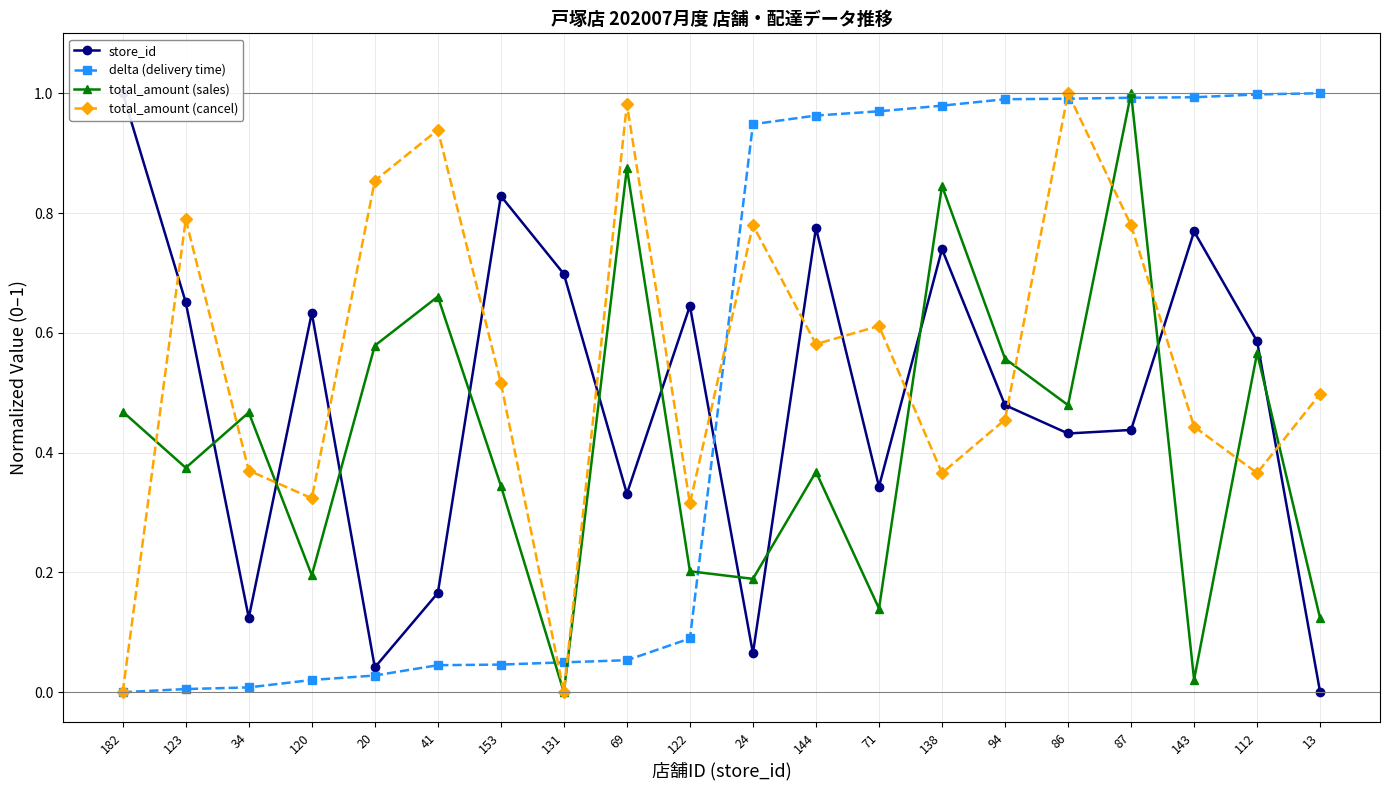

Reading left to right, transcribe all the data shown in this chart.

store_id: 1.0	0.7	0.1	0.6	0.0	0.2	0.8	0.7	0.3	0.6	0.1	0.8	0.3	0.7	0.5	0.4	0.4	0.8	0.6	0.0
delta (delivery time): 0.0	0.0	0.0	0.0	0.0	0.0	0.0	0.0	0.1	0.1	0.9	1.0	1.0	1.0	1.0	1.0	1.0	1.0	1.0	1.0
total_amount (sales): 0.5	0.4	0.5	0.2	0.6	0.7	0.3	0.0	0.9	0.2	0.2	0.4	0.1	0.8	0.6	0.5	1.0	0.0	0.6	0.1
total_amount (cancel): 0.0	0.8	0.4	0.3	0.9	0.9	0.5	0.0	1.0	0.3	0.8	0.6	0.6	0.4	0.5	1.0	0.8	0.4	0.4	0.5